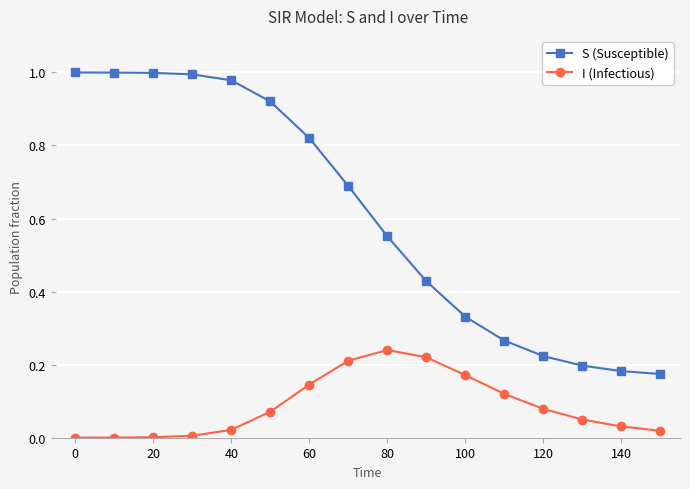

How many lines are shown in the chart?

2